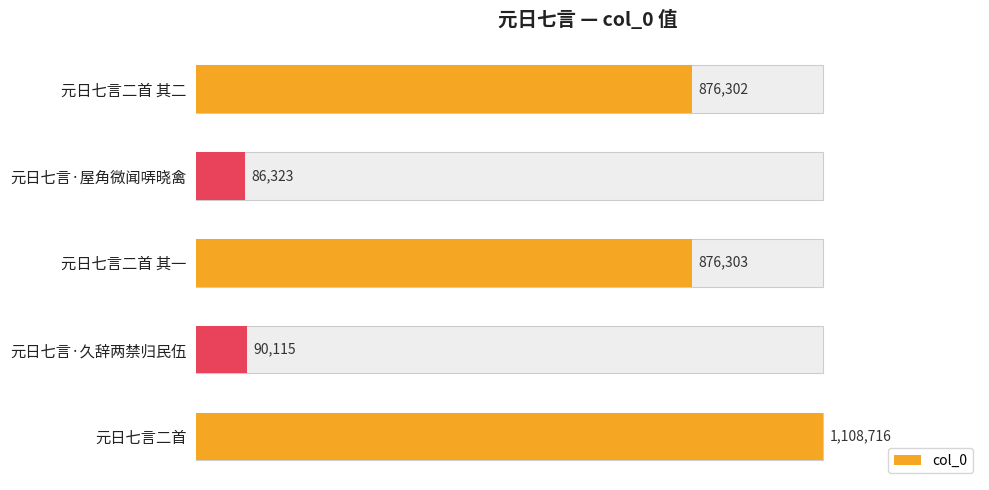

Are the bars grouped side by side (vs. stacked)?

No